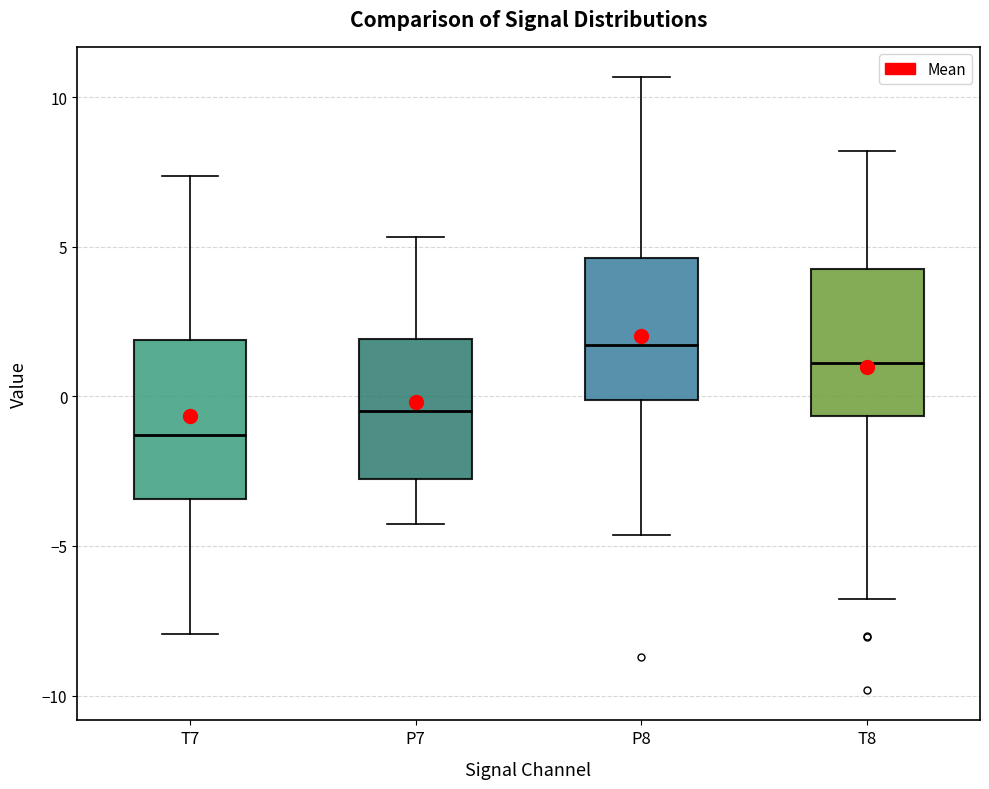

Reading left to right, transcribe this box plot: for each box, give where its median line is, the range the box spans, and where its two whiskers end, as read against the y-axis. The values are not printed on the chart, so give them approximately, as read against the axis.

T7: median -1.5, box -3.5 to 2.0, whiskers -8.0 to 7.5
P7: median -0.5, box -3.0 to 2.0, whiskers -4.5 to 5.5
P8: median 1.5, box 0.0 to 4.5, whiskers -4.5 to 10.5
T8: median 1.0, box -0.5 to 4.0, whiskers -7.0 to 8.0